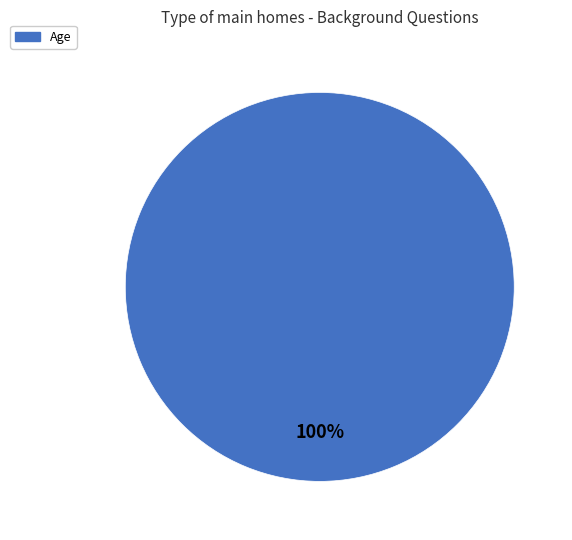

Count the number of slices in the pie.

1